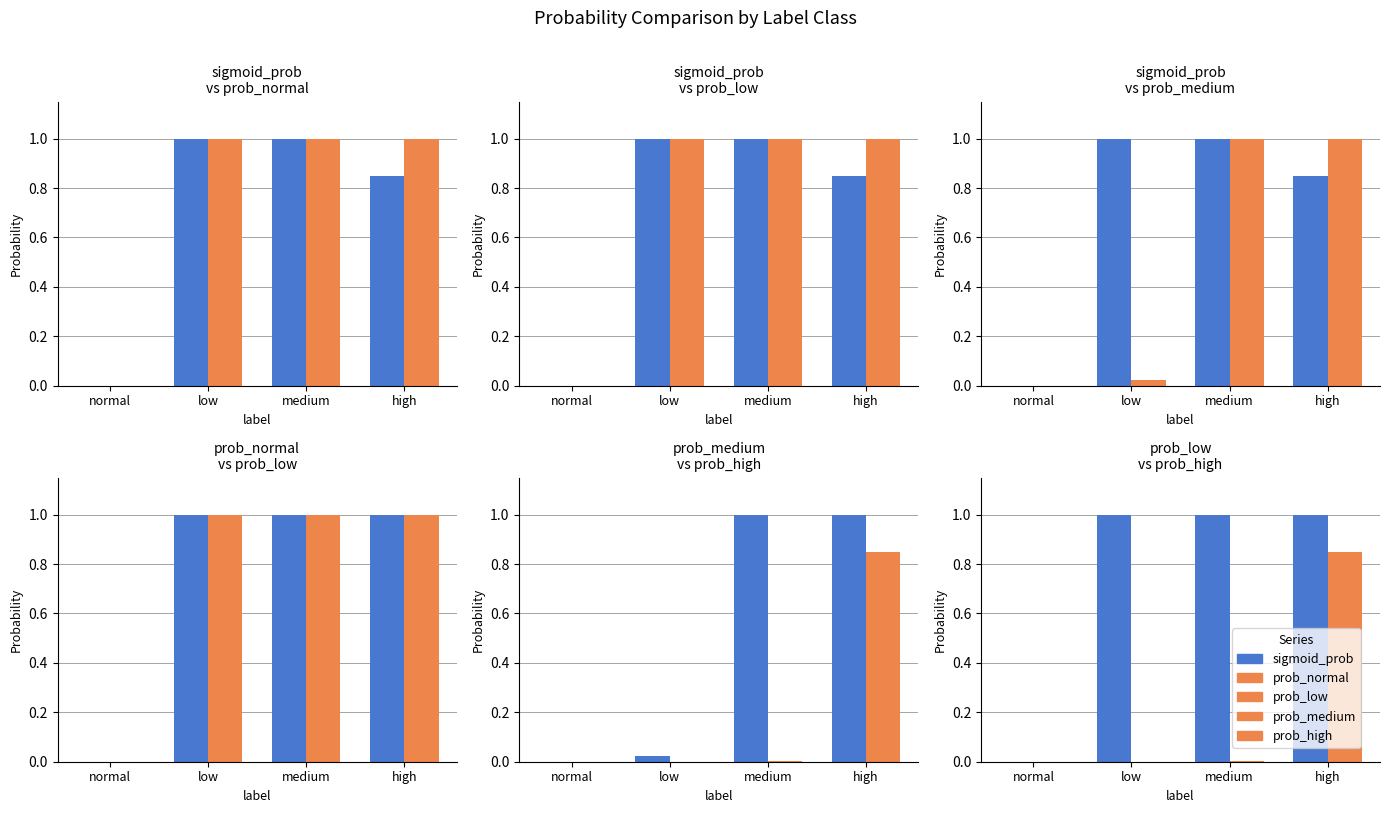

List the series in order of their peak value, highest first.

prob_normal, prob_medium, prob_low, sigmoid_prob, prob_high